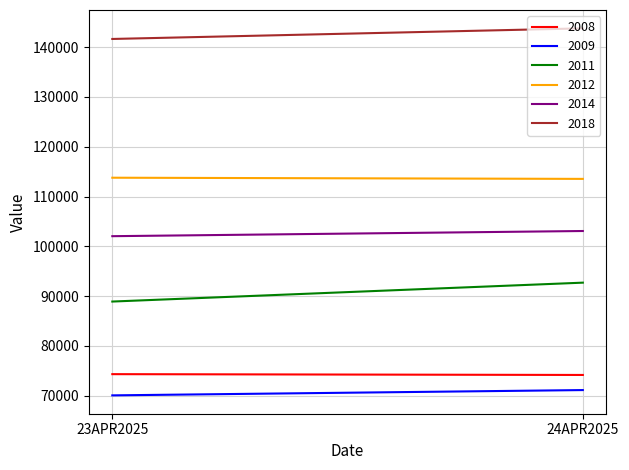

The 2012 series shows 170411 at 23APR2025. True or false?

False